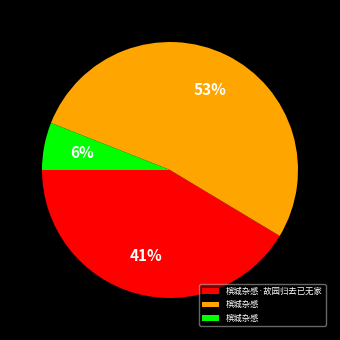

To the nearest percent, what is the difference between the largest and smallest slice percentages?

47%